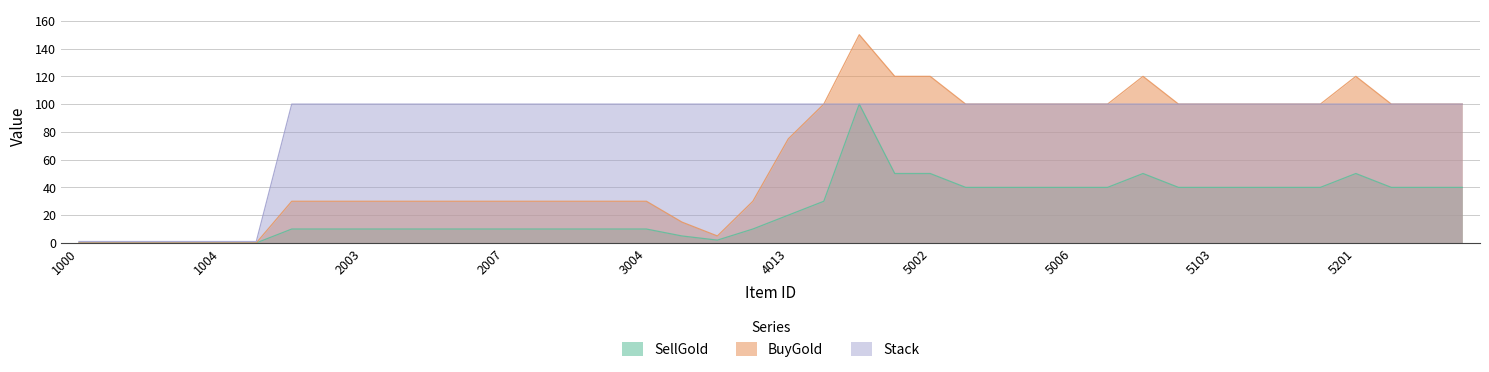

Is the value of BuyGold at 5005 greater than the value of SellGold at 4001?

Yes